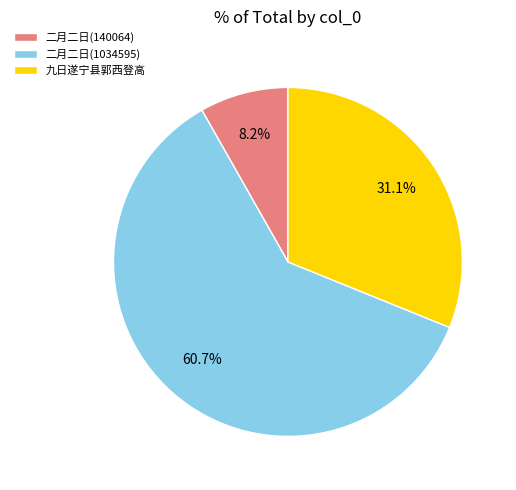

To the nearest percent, what is the difference between the largest and smallest slice percentages?

52%